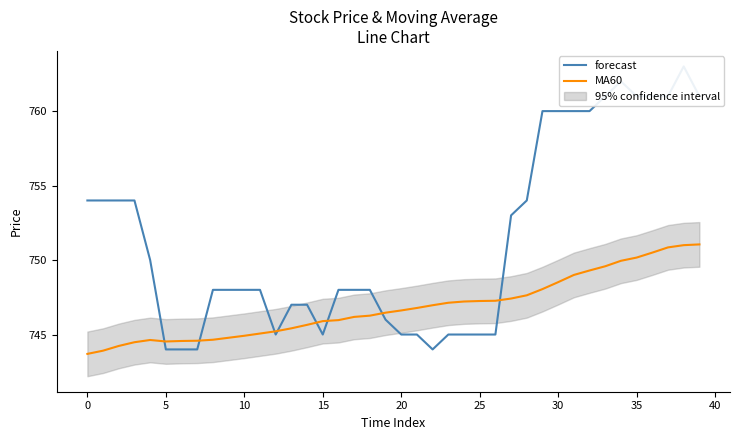

What is the lowest value of the MA60 series?

743.7